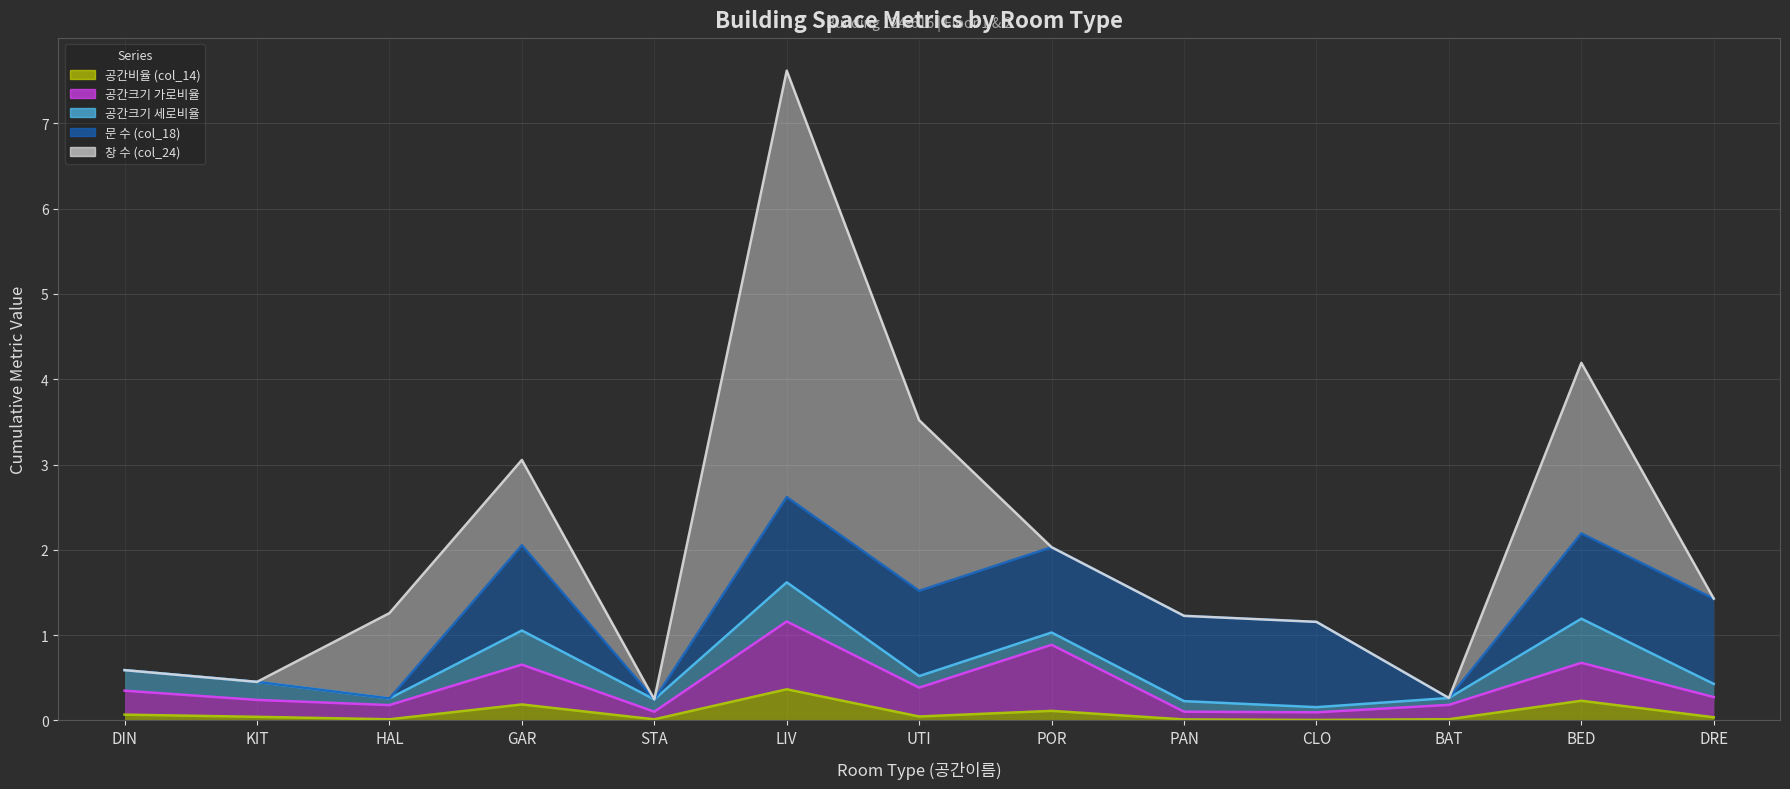

At which label is 창 수 (col_24) closest to 2?

UTI